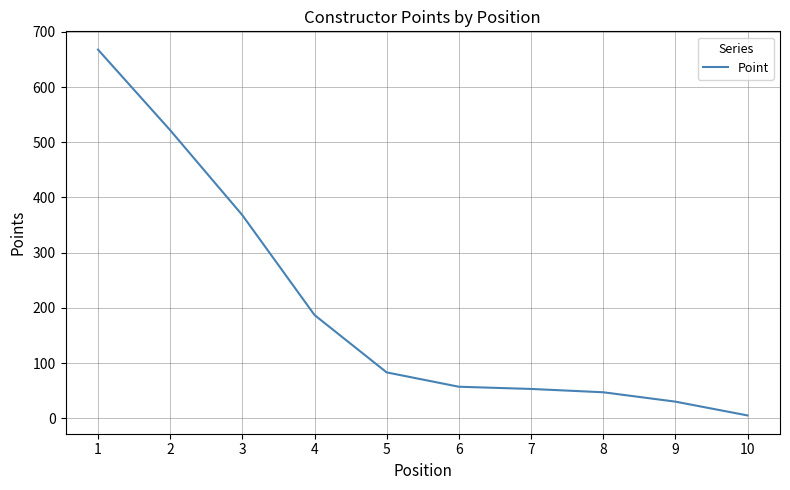

How many lines are shown in the chart?

1